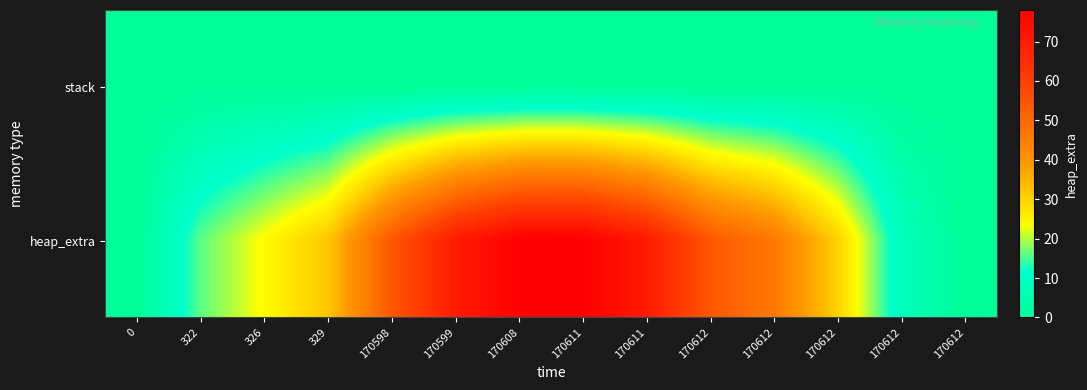

Reading left to right, extract all data points from this chart.

stack: 0=0	322=0	326=0	329=0	170598=0	170599=0	170608=0	170611=0	170611=0	170612=0	170612=0	170612=0	170612=0	170612=0
heap_extra: 0=0	322=16	326=24	329=32	170598=54	170599=70	170608=78	170611=78	170611=70	170612=54	170612=46	170612=30	170612=8	170612=0